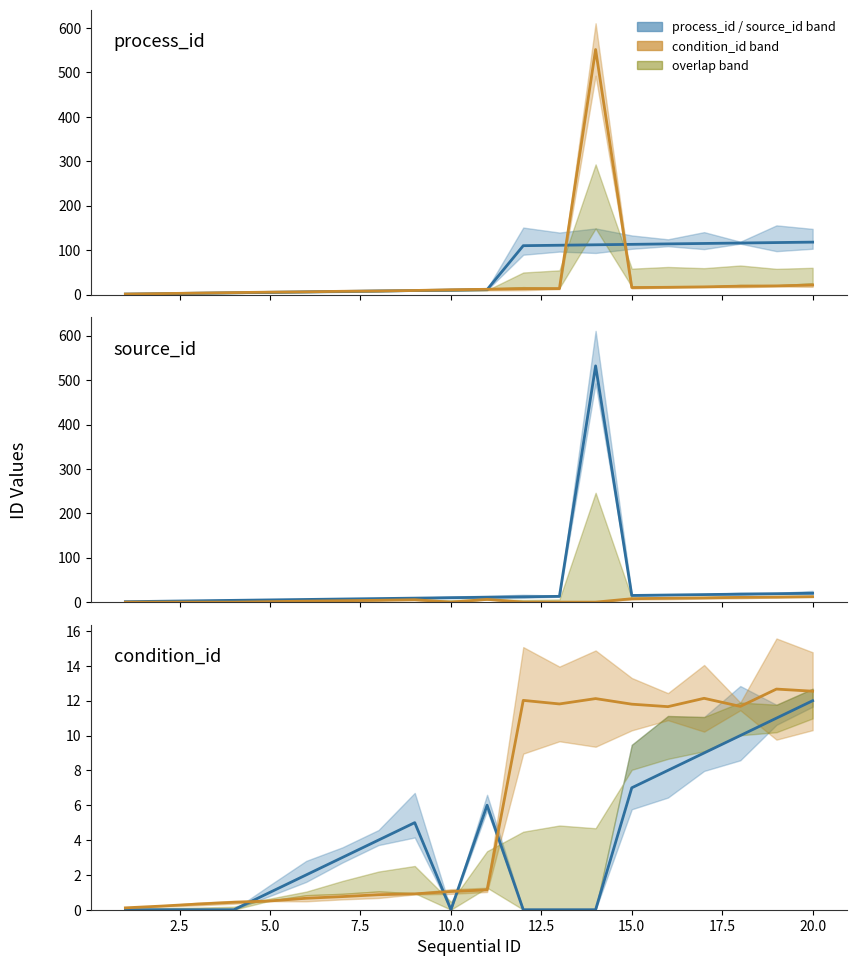

What is the maximum value for process_id?

118.0